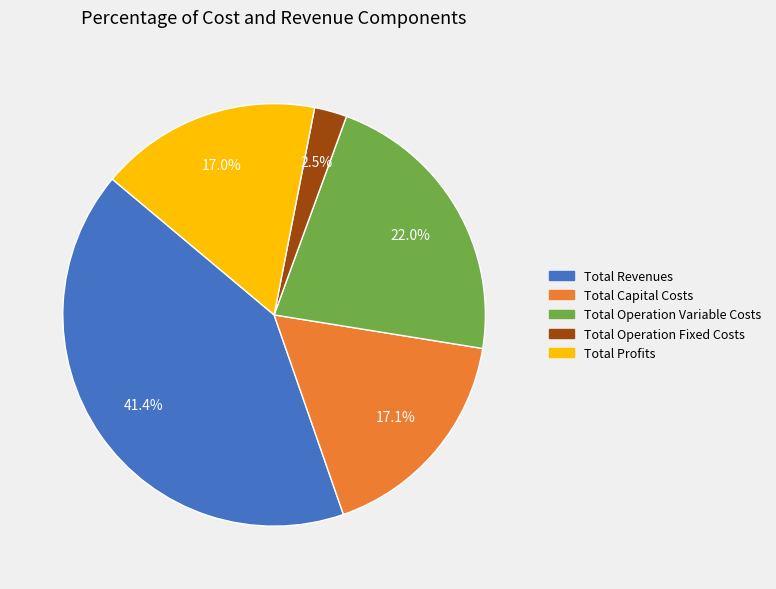

What percentage is NOT represented by Total Revenues?

58.6%